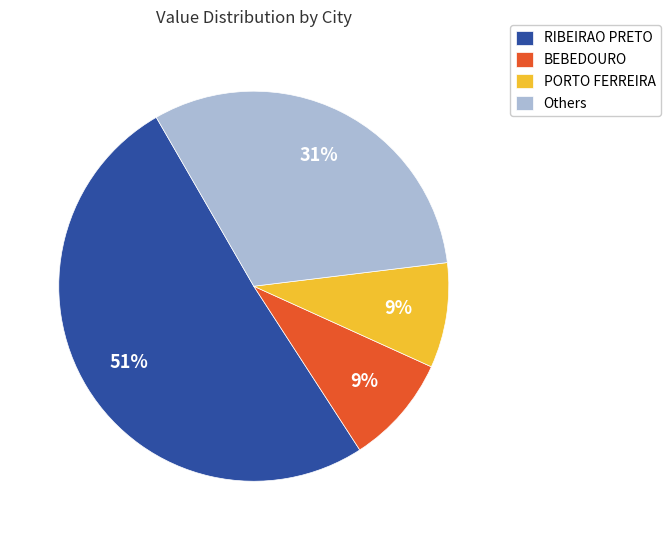

Which has a higher value, Others or BEBEDOURO?

Others